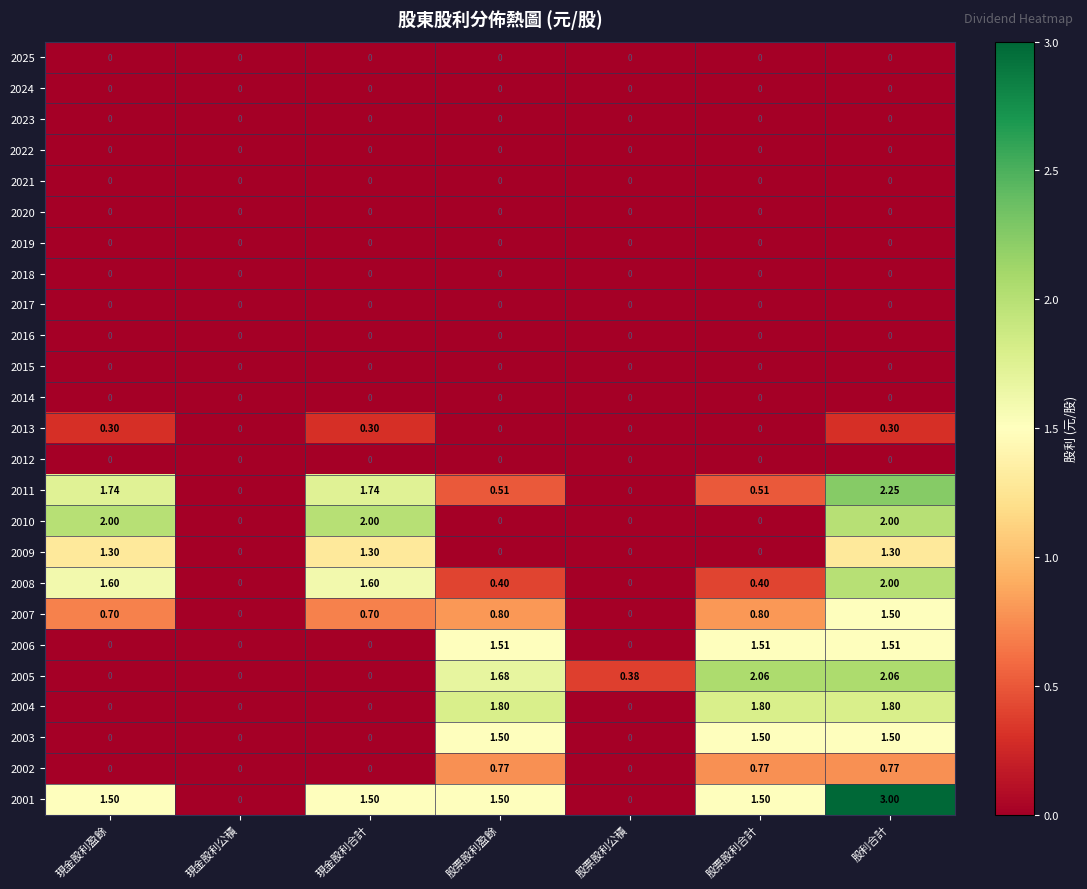

Which category has the highest value across all series?

股利合計